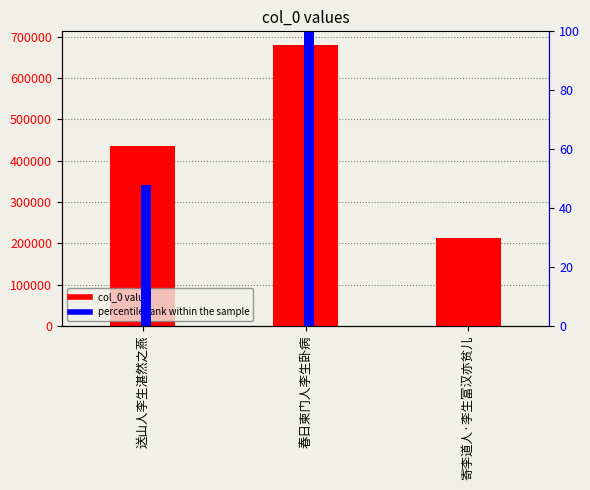

Which series has the largest range (max minus min)?

col_0